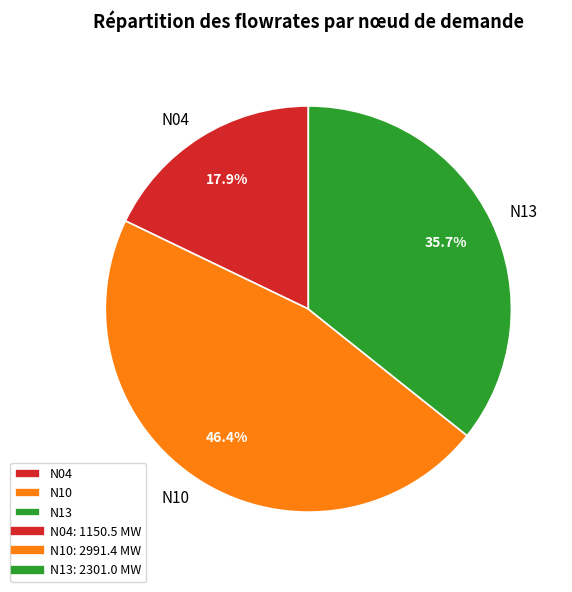

What percentage do N04 and N13 together represent?

53.6%